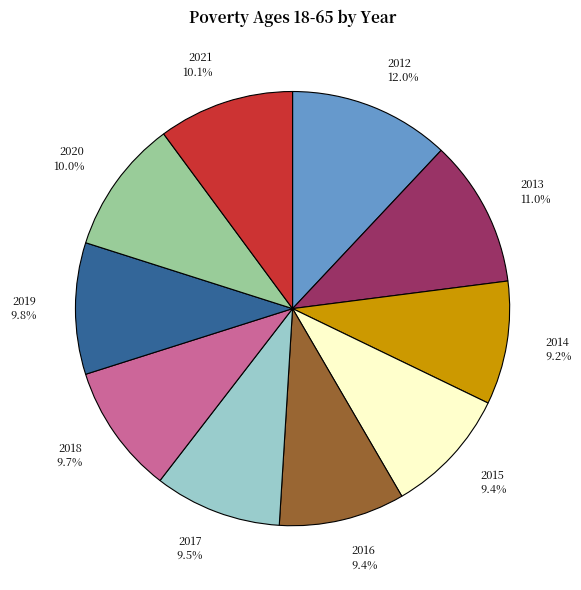

Count the number of slices in the pie.

10